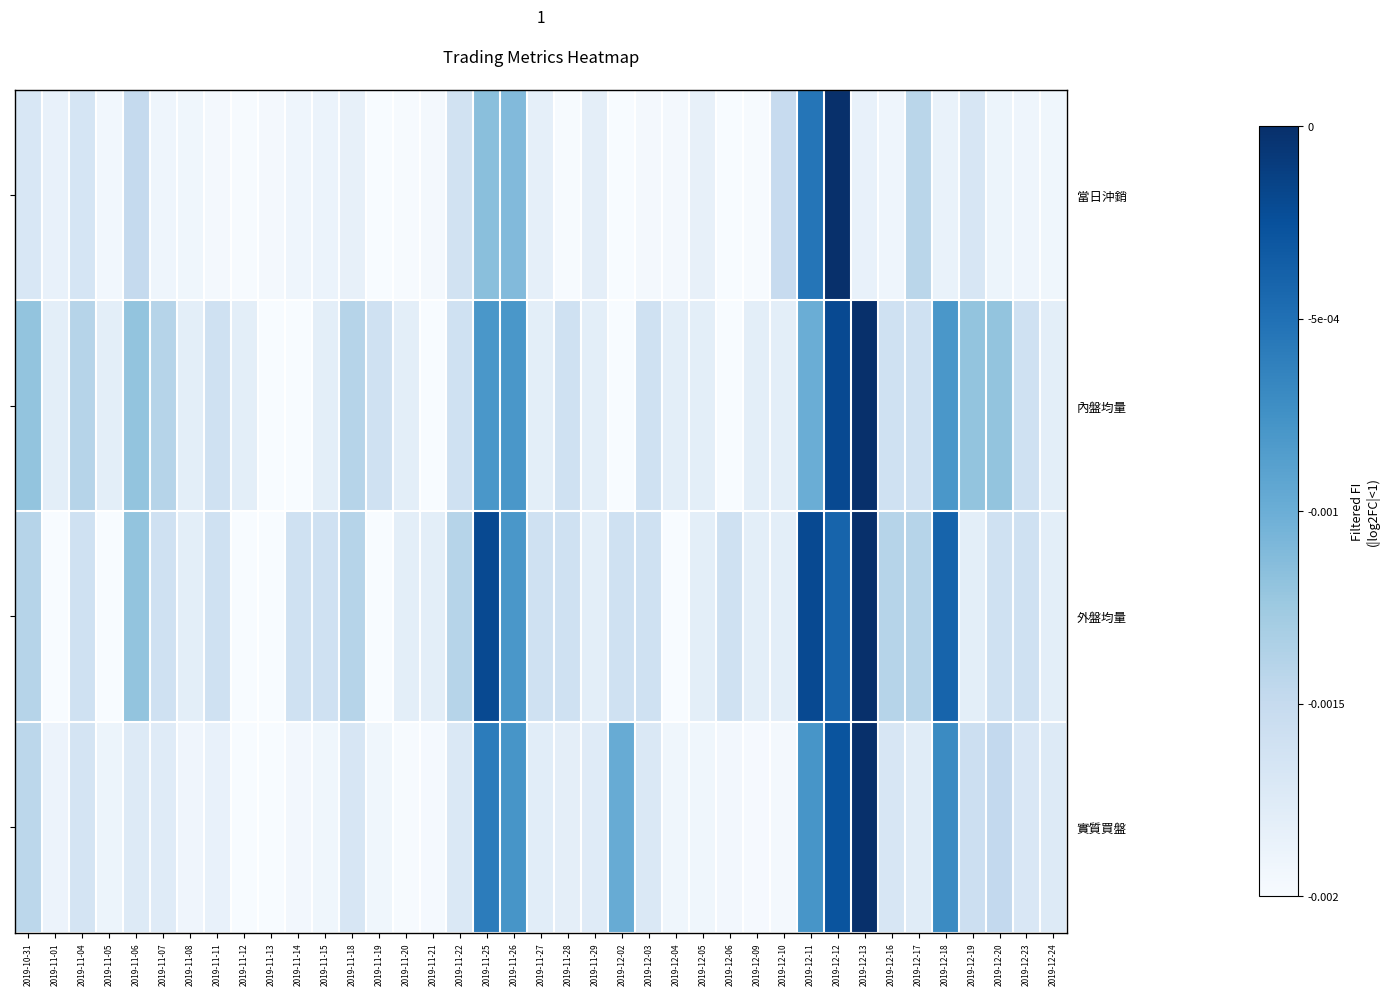

What is the smallest value displayed?

-1.0